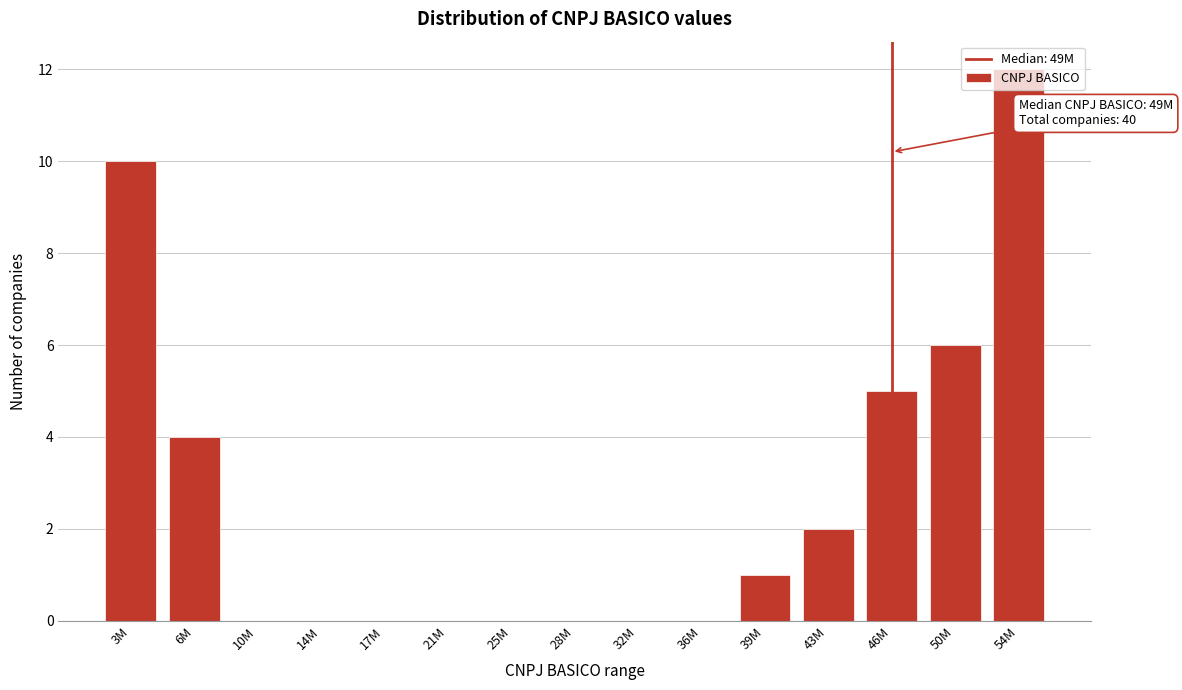

What is the change in value from 21M to 50M?

+6